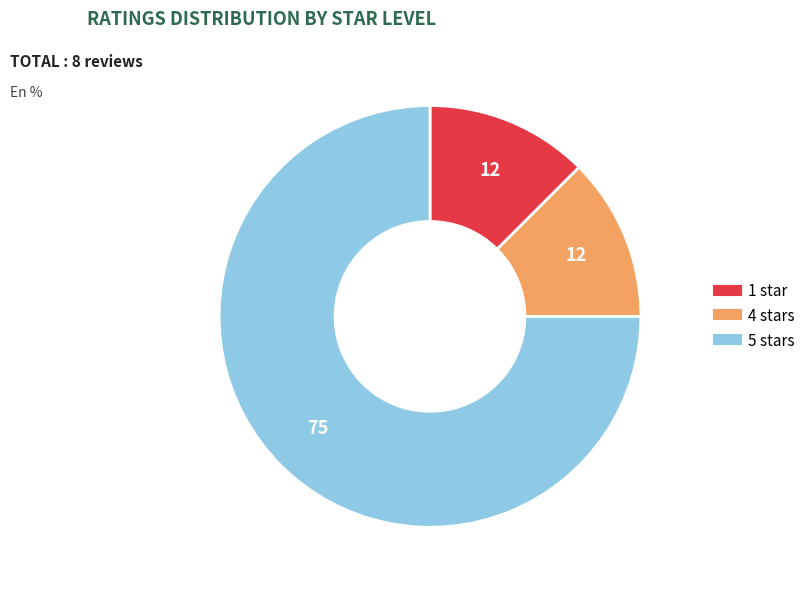

Does any single category account for the majority?

Yes